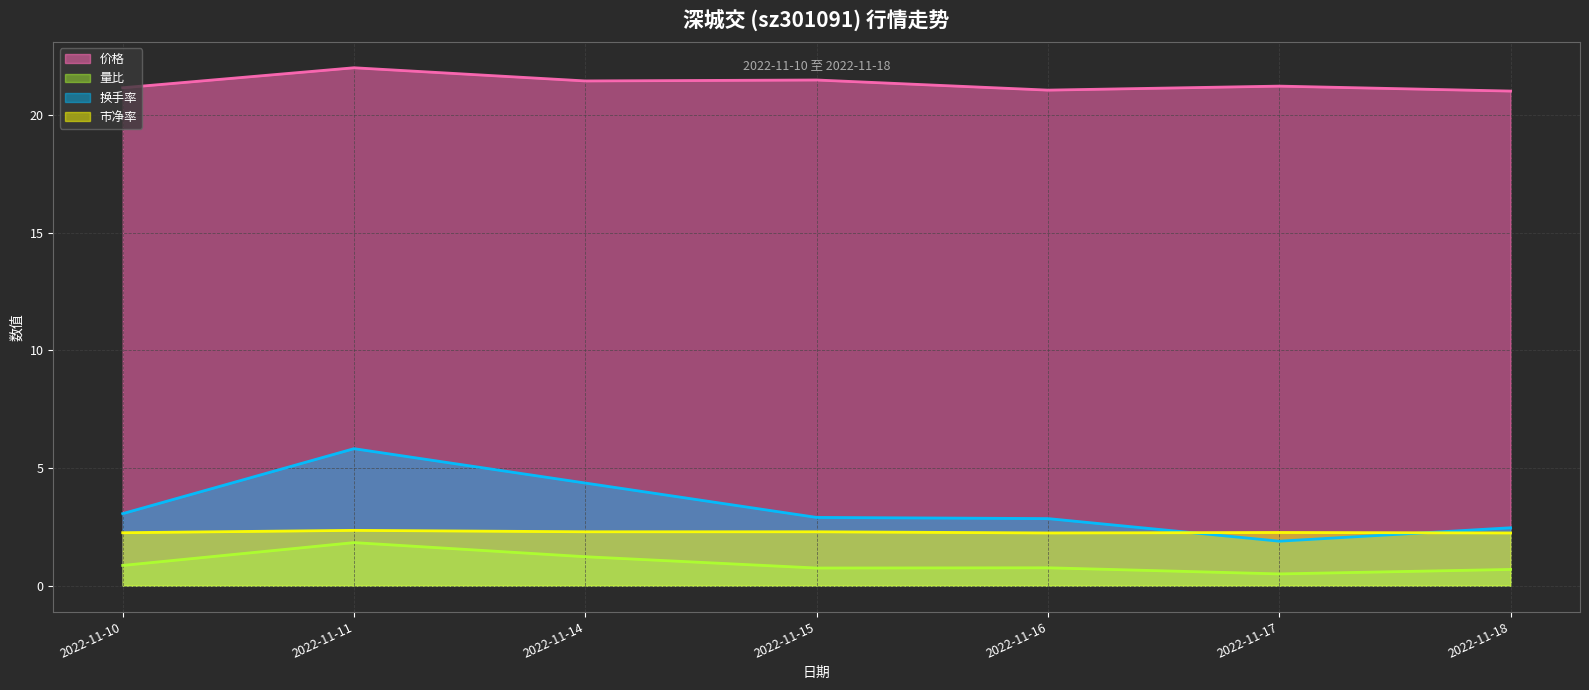

True or false: 换手率 and 价格 cross at least once.

False